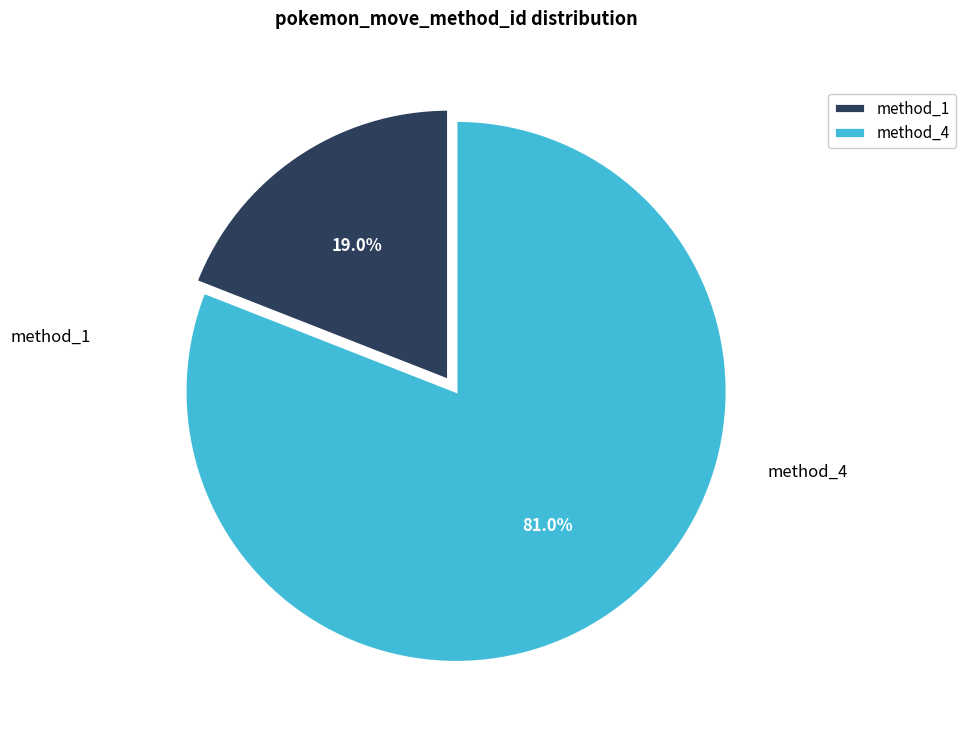

Which category accounts for the majority?

4